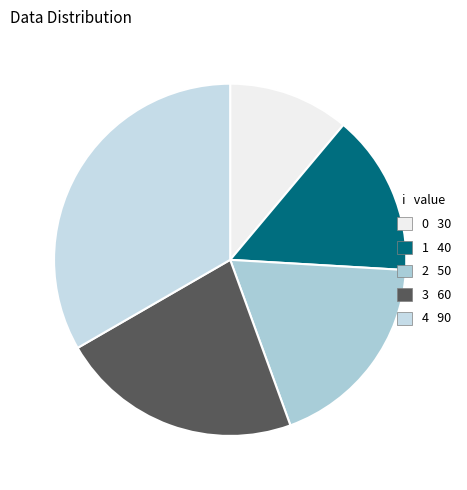

To the nearest percent, what percentage of the pie is 3?

22%